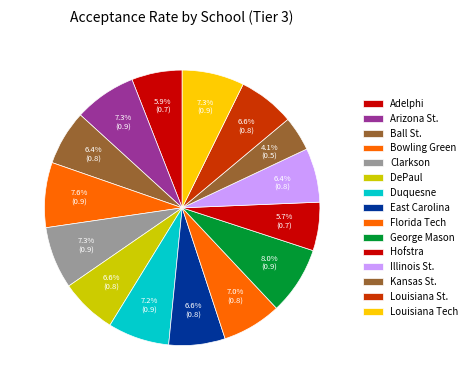

Count the number of slices in the pie.

15